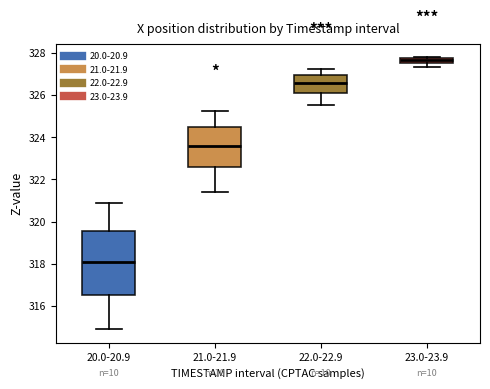

Where is the upper edge of the box for 22.0-22.9 on the y-axis? The values are not printed on the chart, so give them approximately, as read against the axis.

327.0